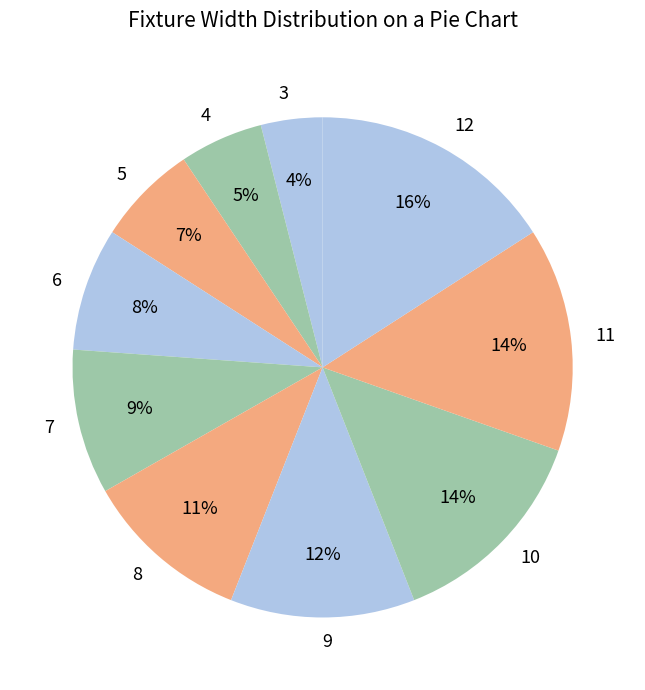

To the nearest percent, what portion does 10 represent?

14%